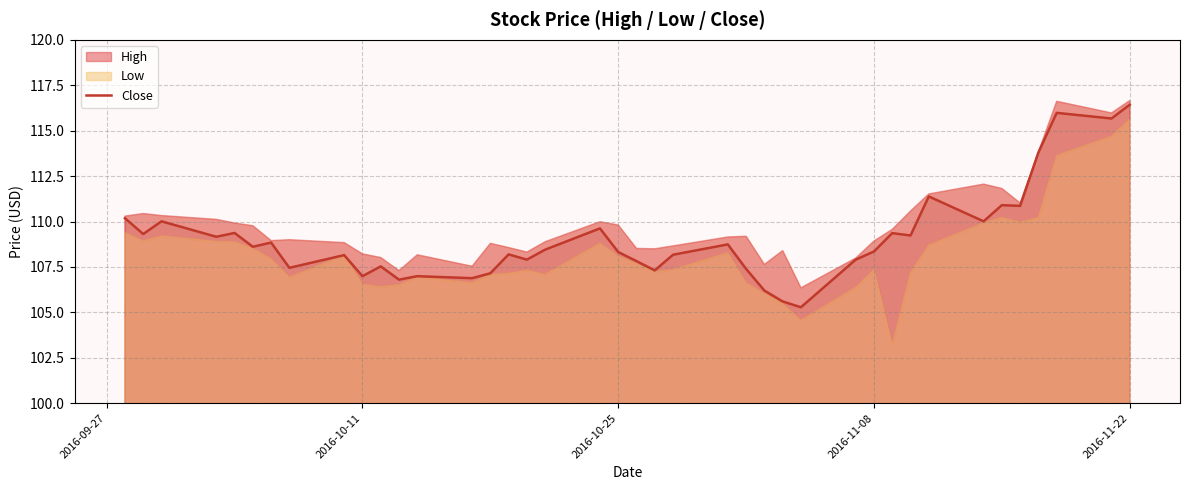

What is the average value?

109.1